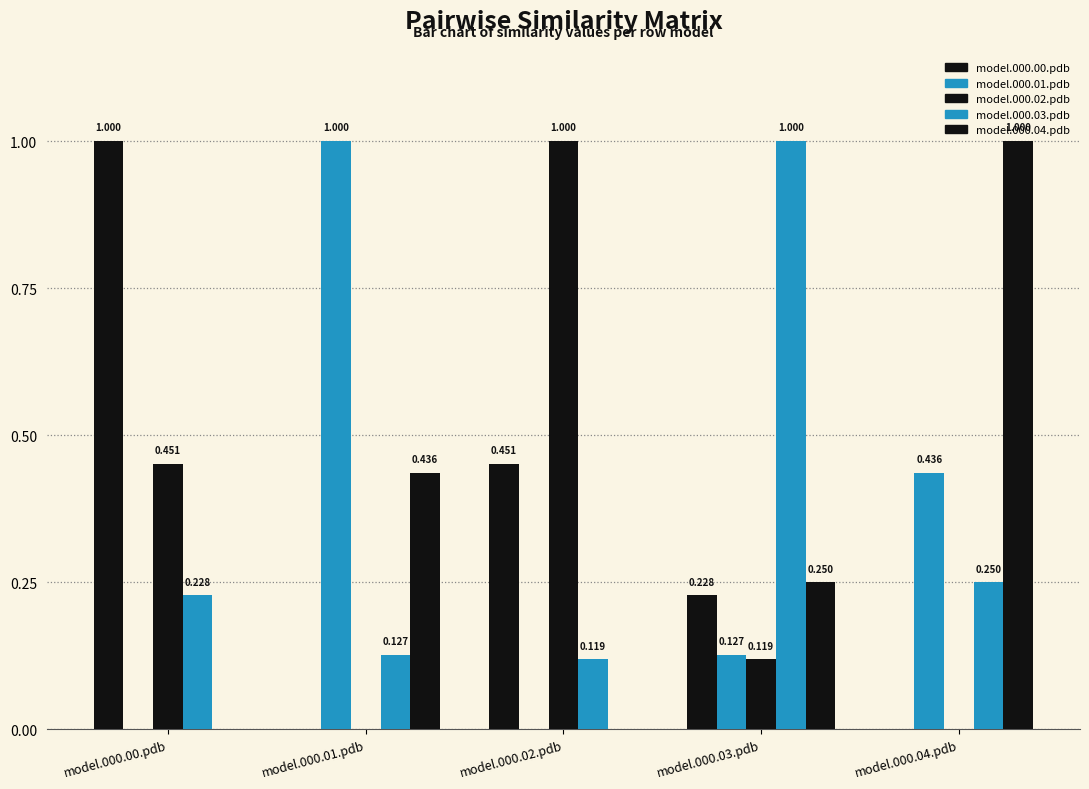

Where is model.000.01.pdb nearest to the value 0?

model.000.00.pdb